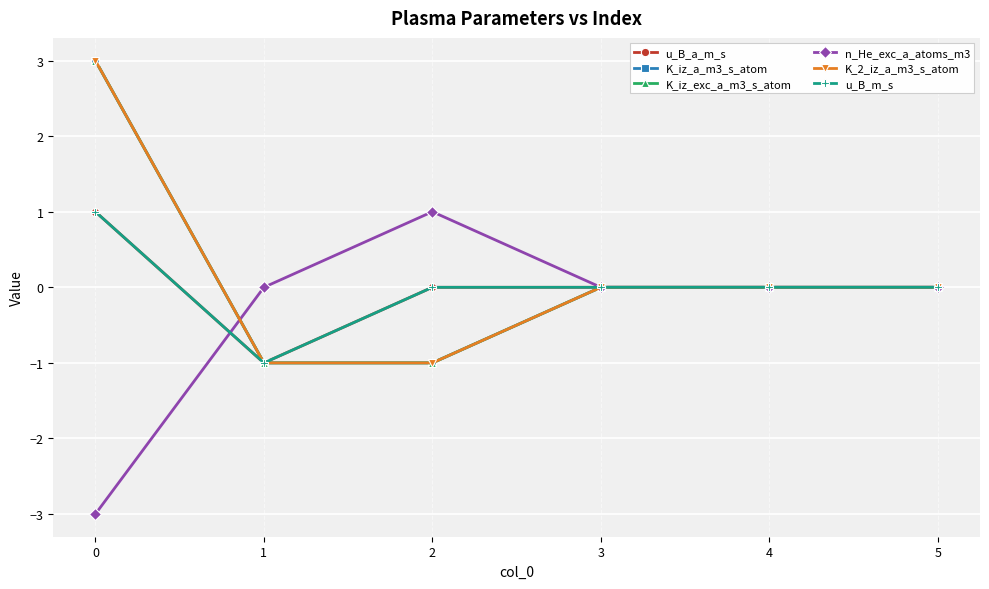

Reading right to left, transcribe all the data shown in this chart.

u_B_a_m_s: 5=0	4=0	3=0	2=0	1=-1	0=1
K_iz_a_m3_s_atom: 5=0	4=0	3=0	2=-1	1=-1	0=3
K_iz_exc_a_m3_s_atom: 5=0	4=0	3=0	2=-1	1=-1	0=3
n_He_exc_a_atoms_m3: 5=0	4=0	3=0	2=1	1=0	0=-3
K_2_iz_a_m3_s_atom: 5=0	4=0	3=0	2=-1	1=-1	0=3
u_B_m_s: 5=0	4=0	3=0	2=0	1=-1	0=1